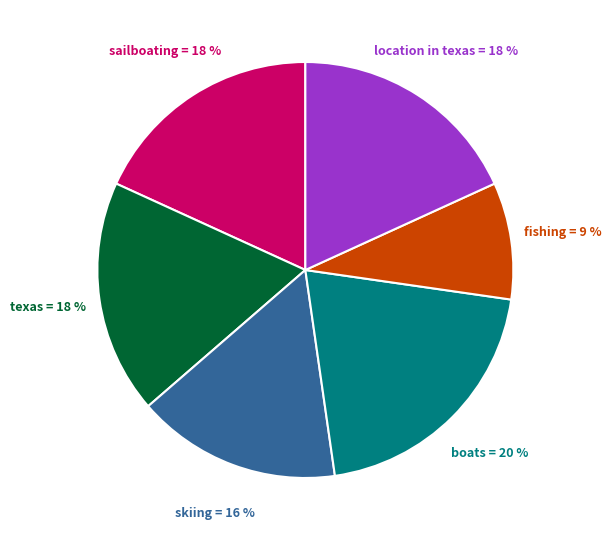

Does any single category account for the majority?

No